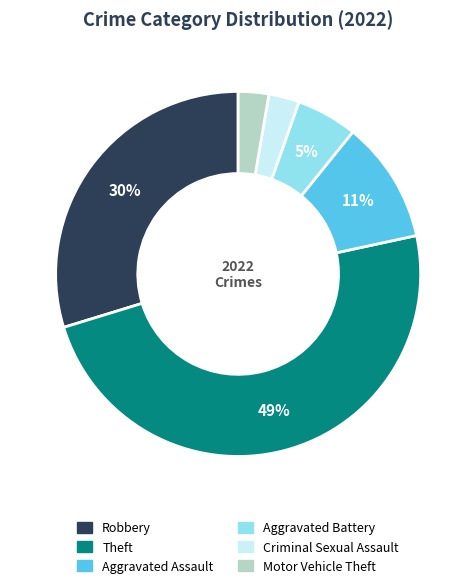

Do Theft and Criminal Sexual Assault together represent more than half of the pie?

Yes